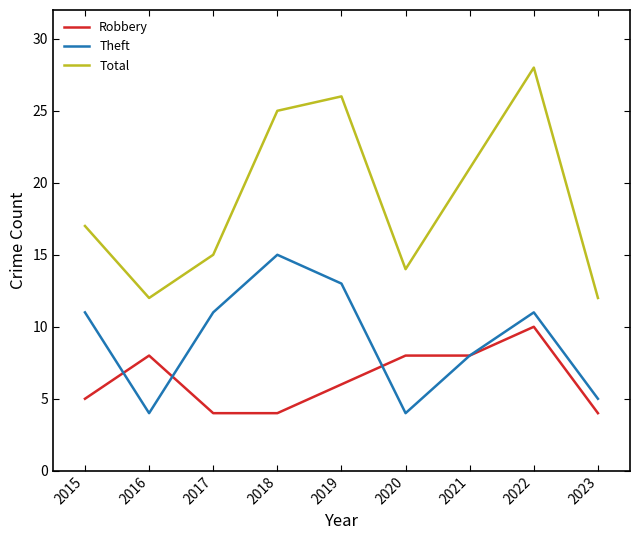

True or false: Theft has a value of 11 at 2015.

True